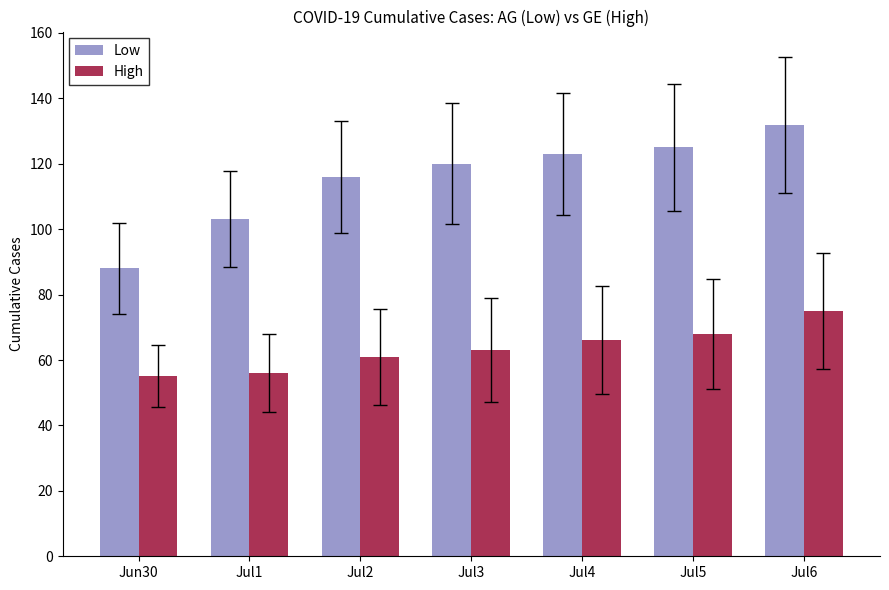

How many values in the Low series are below 120?

3